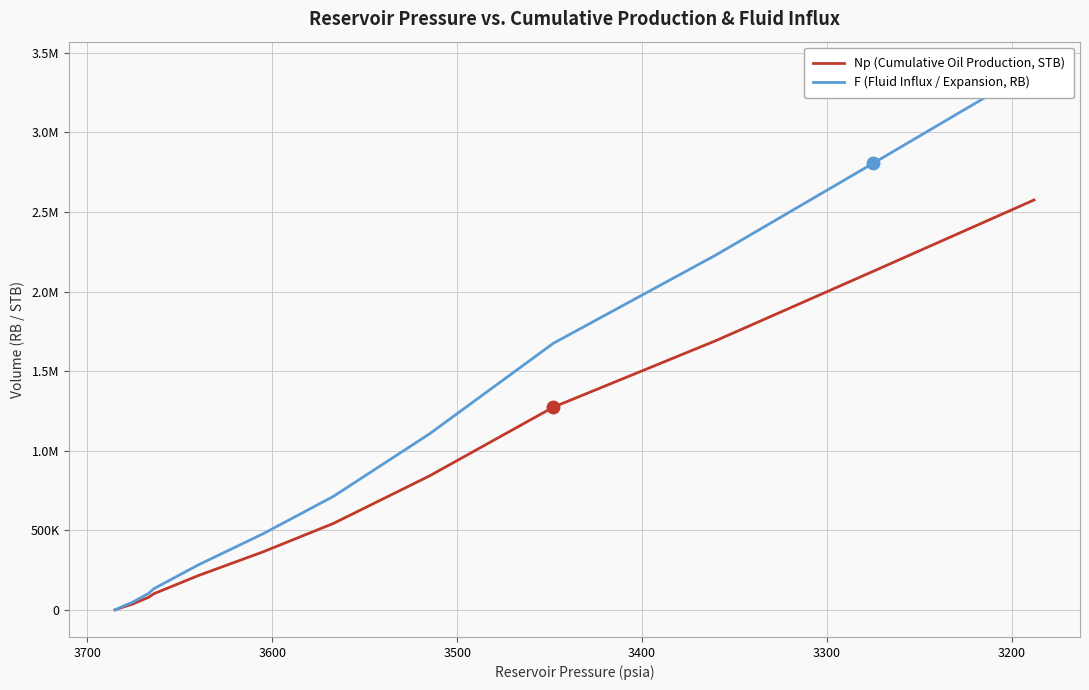

The Np (Cumulative Oil Production, STB) series shows 511623.7 at 8. True or false?

False